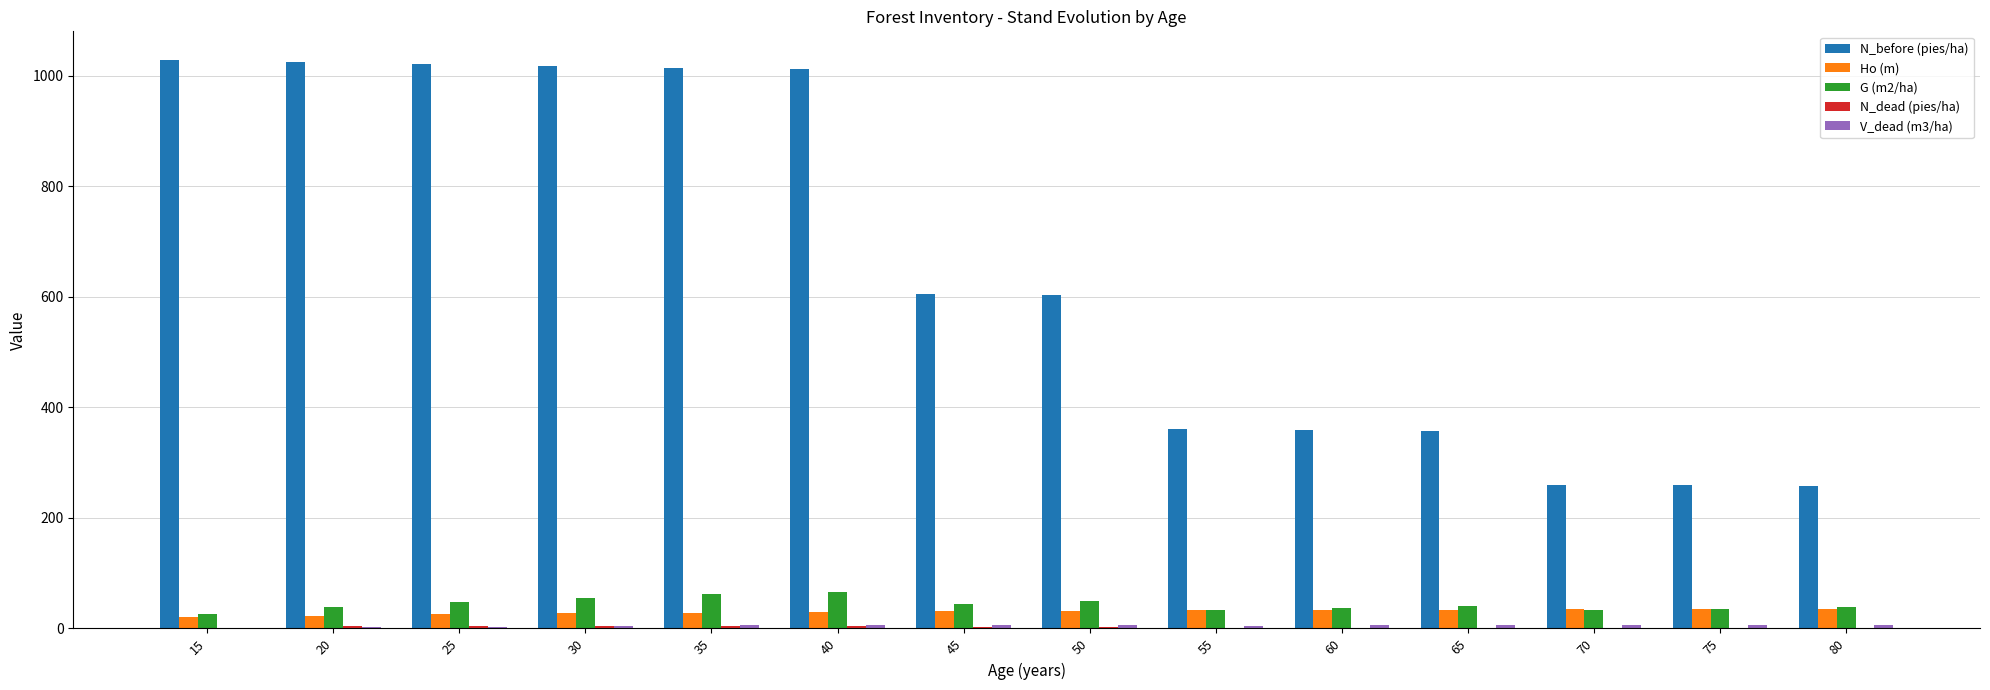

What is the maximum value shown in the chart?

1029.2